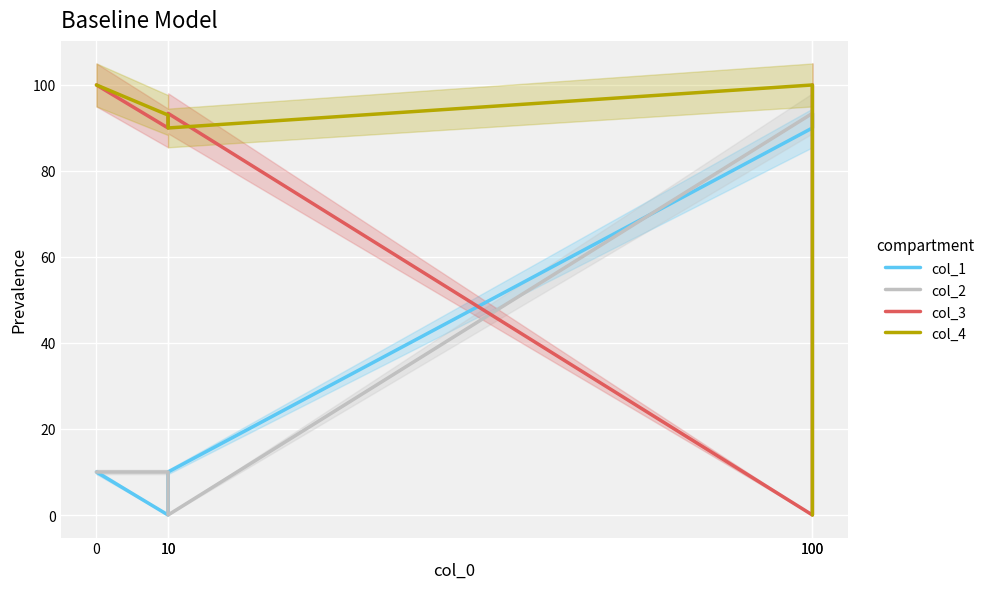

Reading right to left, extract all data points from this chart.

col_1: 93.4	90.0	10.0	0.0	10.0
col_2: 90.0	93.4	0.0	10.0	10.0
col_3: 100.0	0.0	93.4	90.0	100.0
col_4: 0.0	100.0	90.0	93.0	100.0